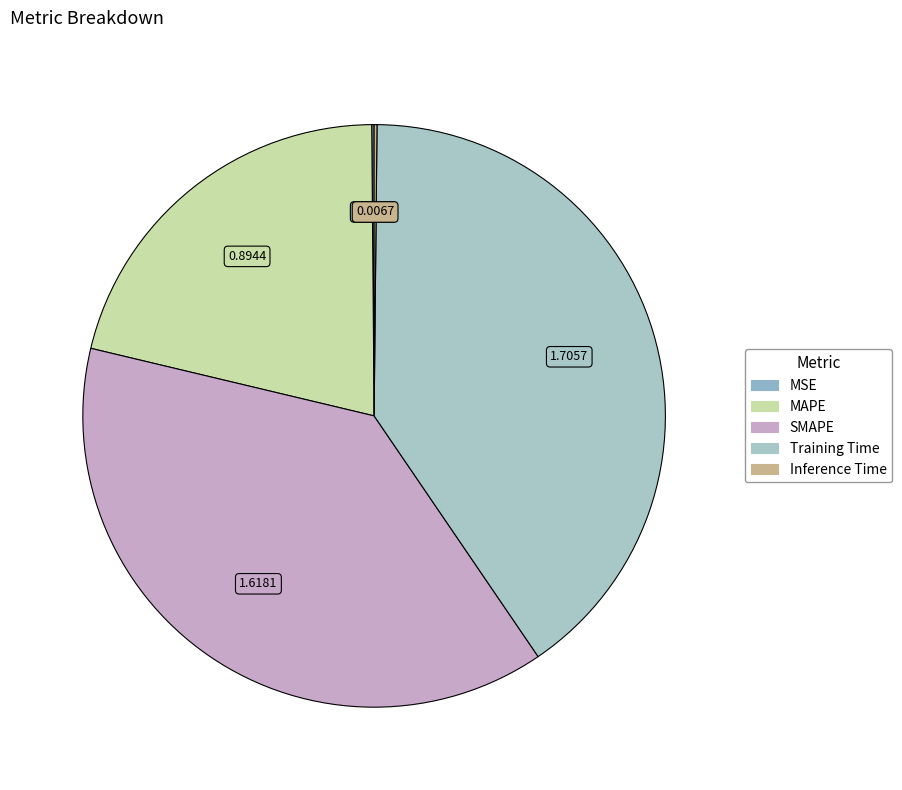

True or false: MAPE accounts for 21% of the total.

True